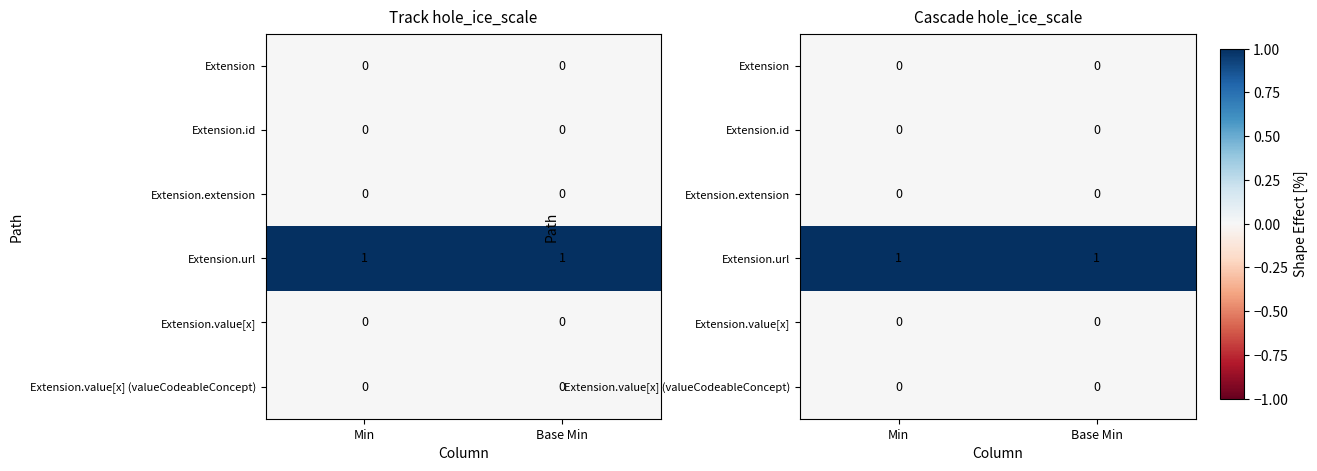

What is the total value across all series at Base Min?

1